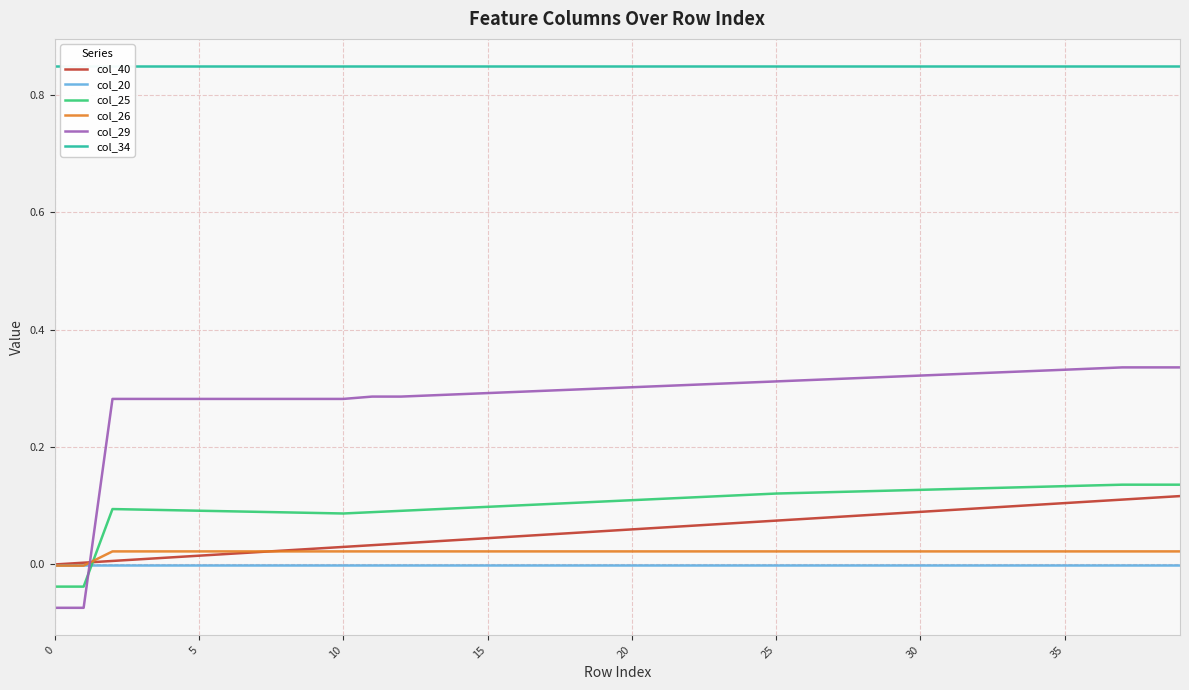

How many categories are shown in the chart?

40